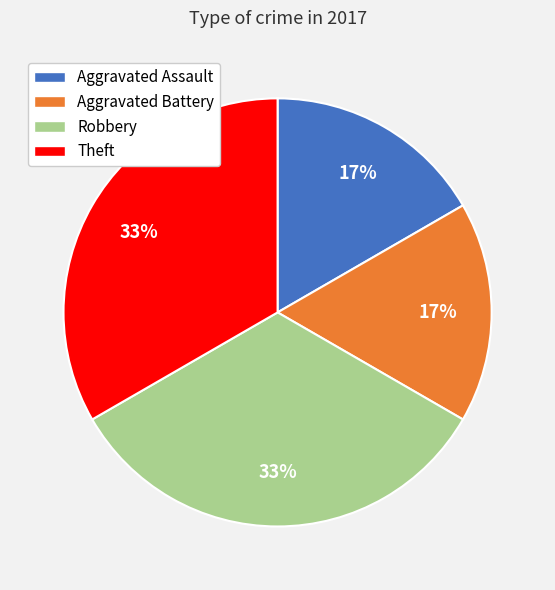

Count the number of slices in the pie.

4